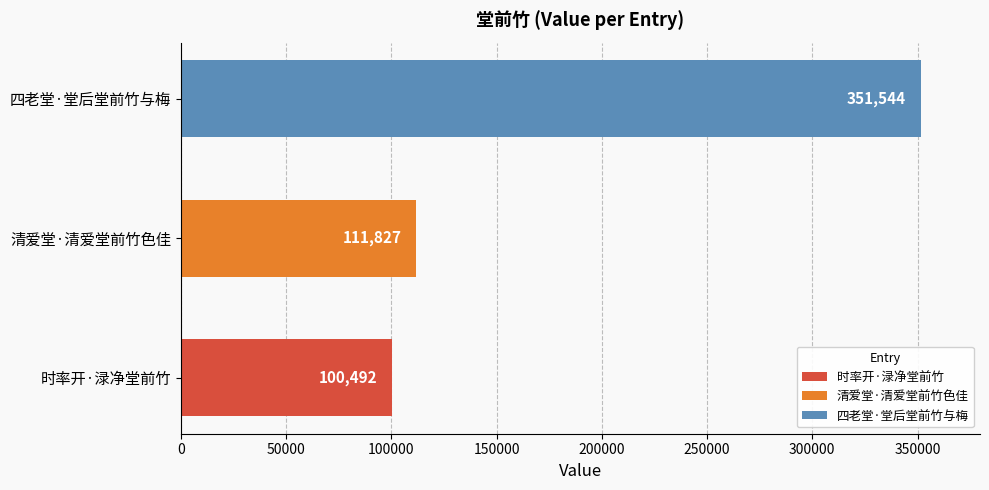

Reading bottom to top, what are all the values shown in this chart?

时率开·渌净堂前竹=100492	清爱堂·清爱堂前竹色佳=111827	四老堂·堂后堂前竹与梅=351544